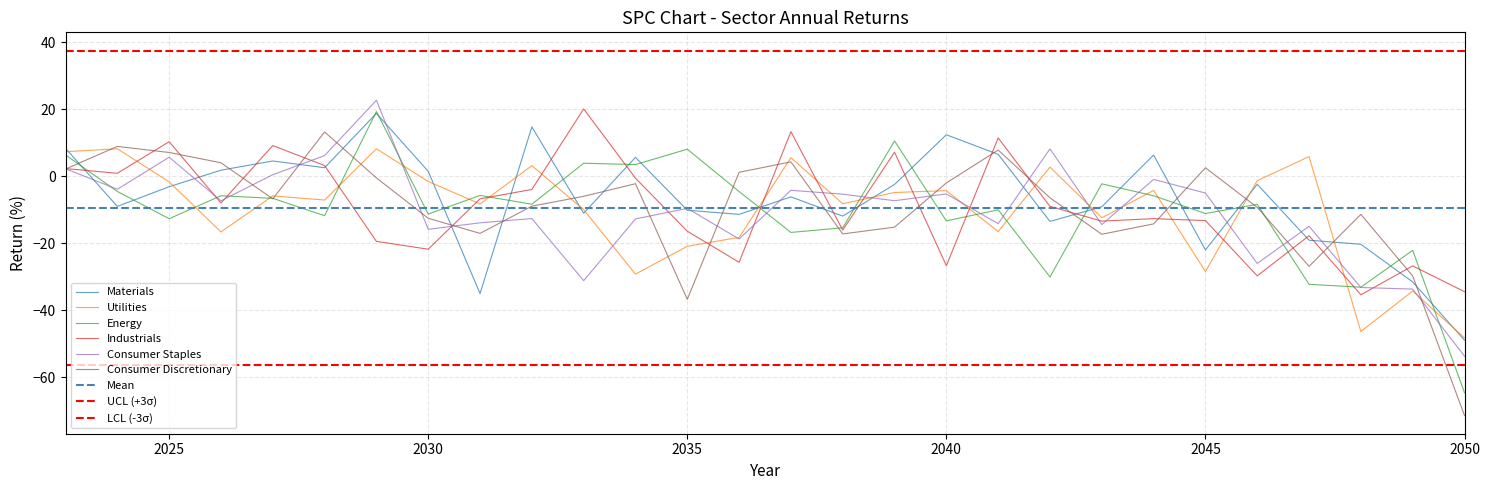

Which category has the highest value across all series?

2029